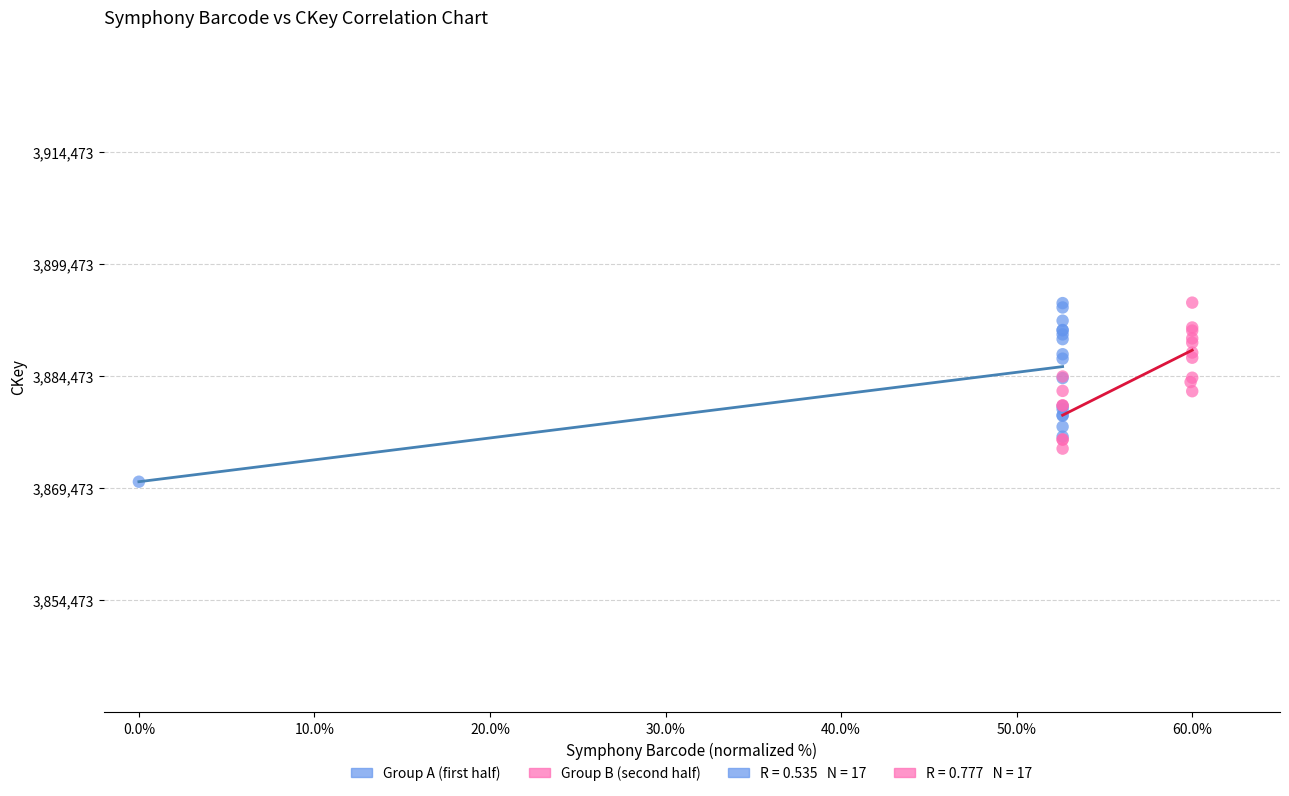

Which series has the widest spread of Y values?

Group A (first half)